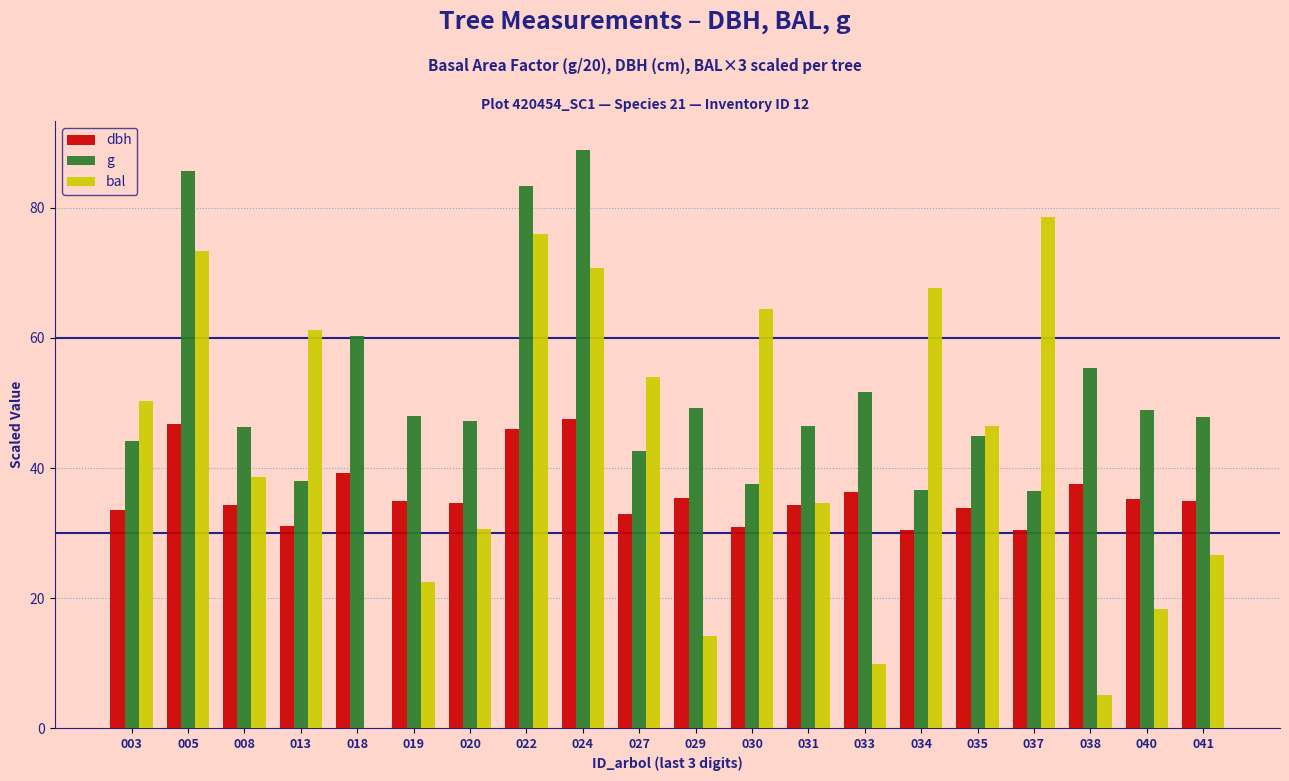

Between 034 and 035, which series saw the biggest shift?

bal